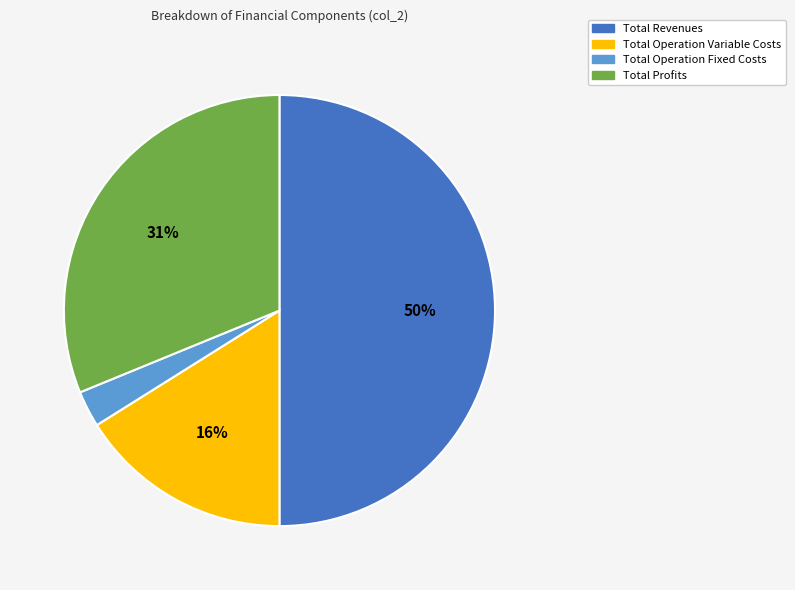

To the nearest percent, what is the difference between the largest and smallest slice percentages?

47%